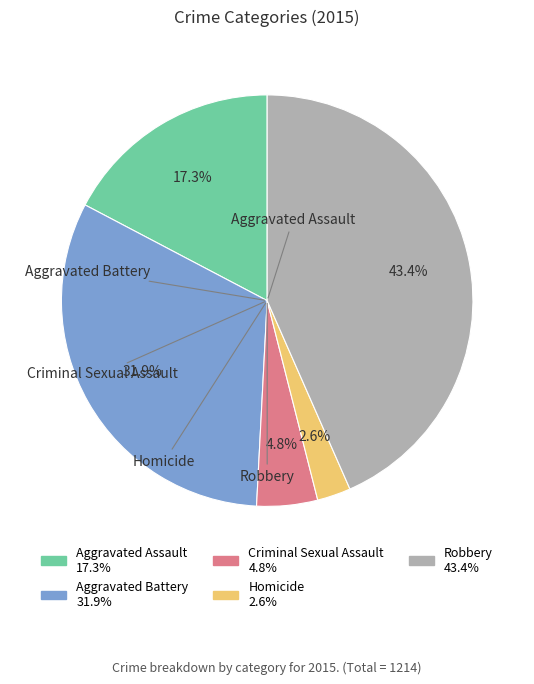

What is the ratio of the value at Robbery to the value at Aggravated Assault?

2.5